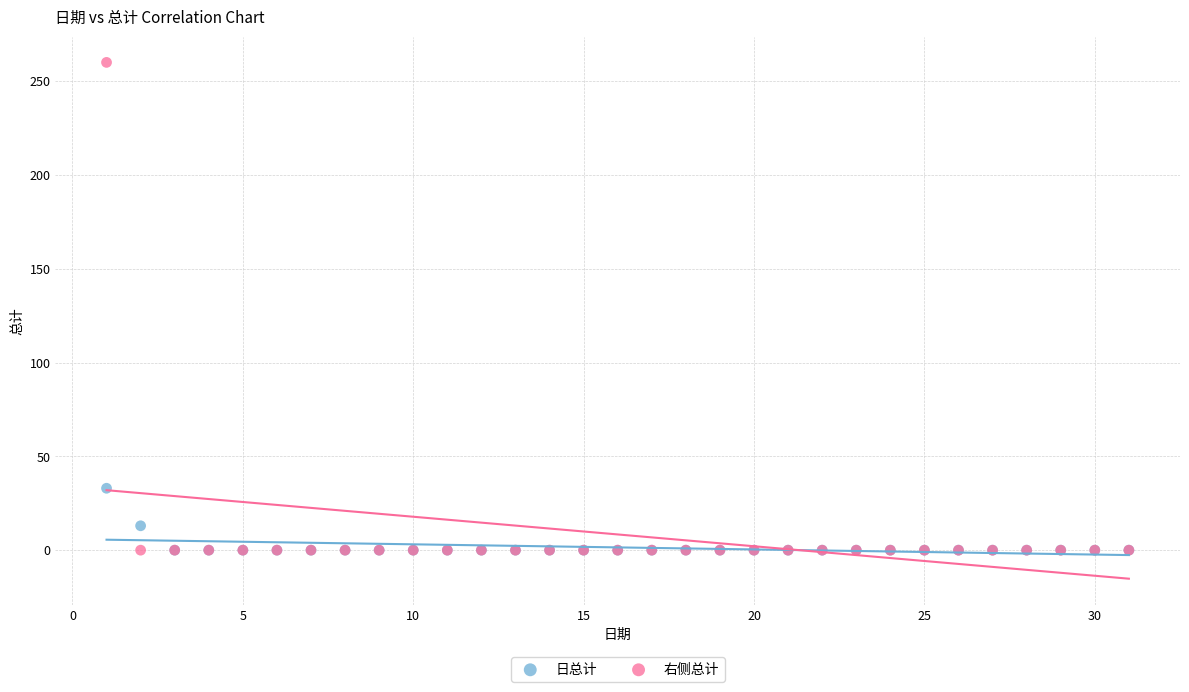

Across all series, what Y value is closest to 130?

33